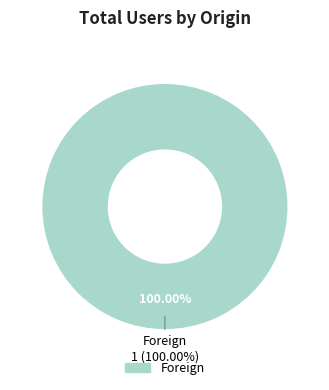

To the nearest percent, what is the combined percentage of Domestic and Foreign?

100%